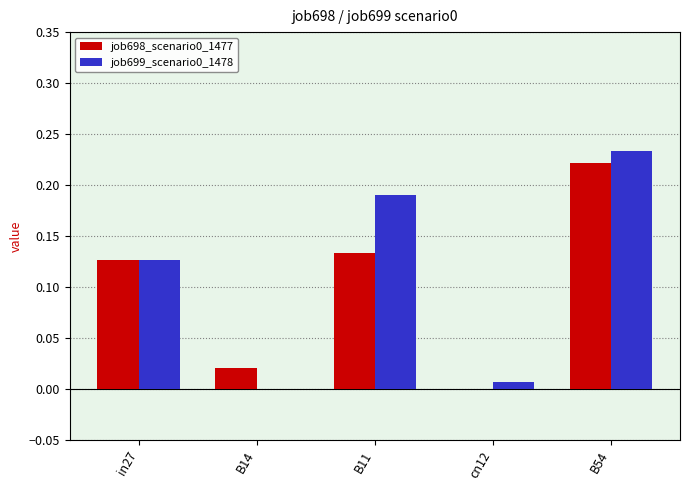

Is it true that job698_scenario0_1477 equals 0.0 at B11?

False